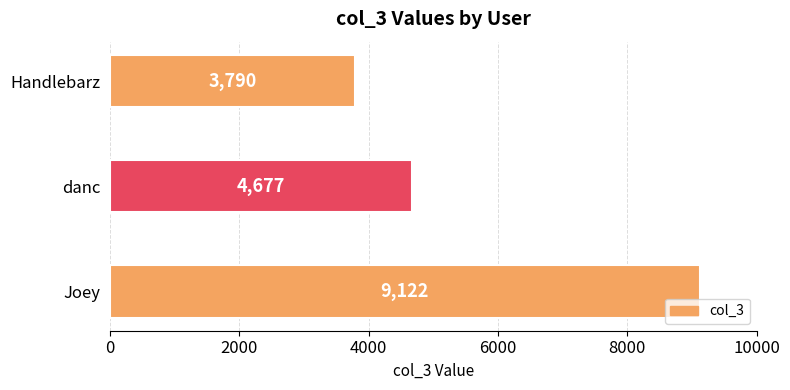

Reading bottom to top, what are all the values shown in this chart?

9122	4677	3790